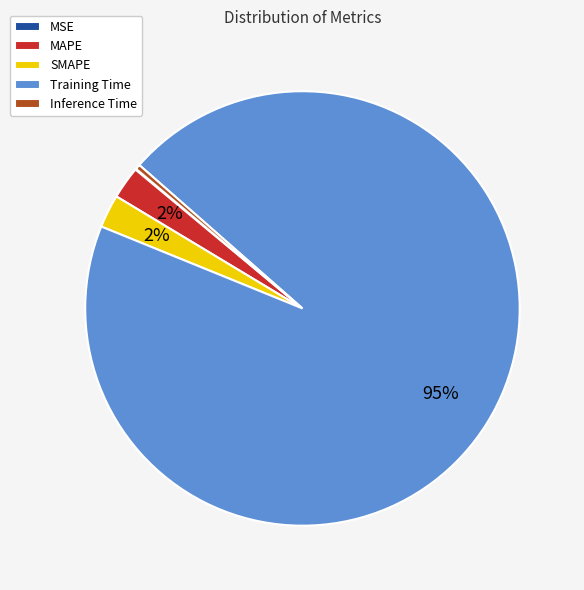

Is the sum of Training Time and Inference Time greater than half?

Yes